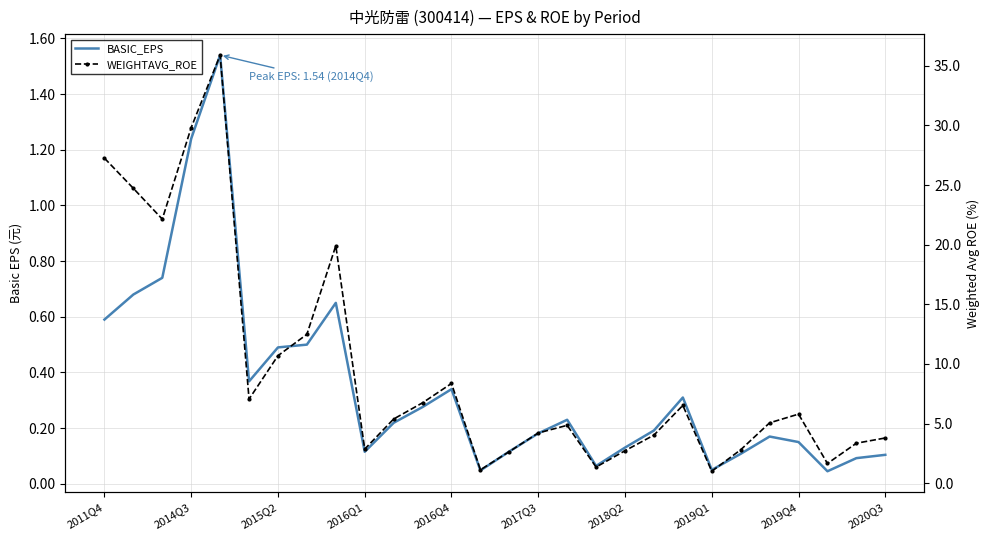

What are all the series names shown in the legend?

BASIC_EPS, WEIGHTAVG_ROE